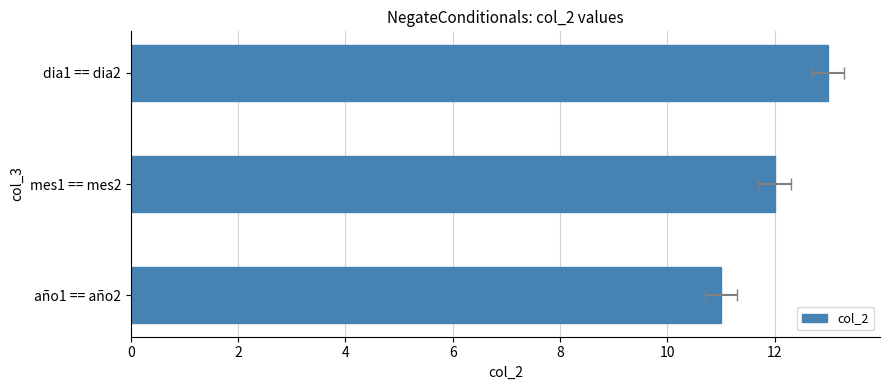

Between año1 == año2 and dia1 == dia2, which is larger?

dia1 == dia2